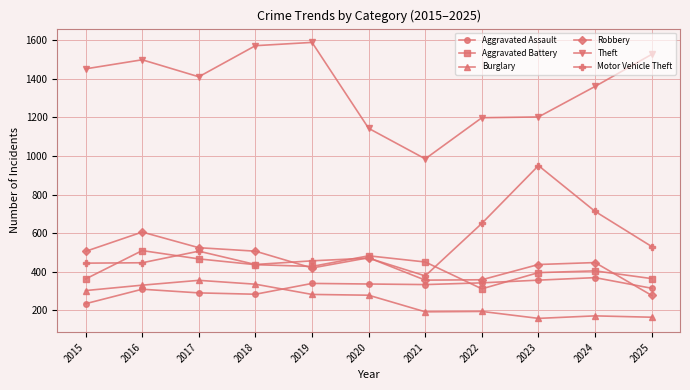

How many interior local peaks does the Motor Vehicle Theft series have?

3